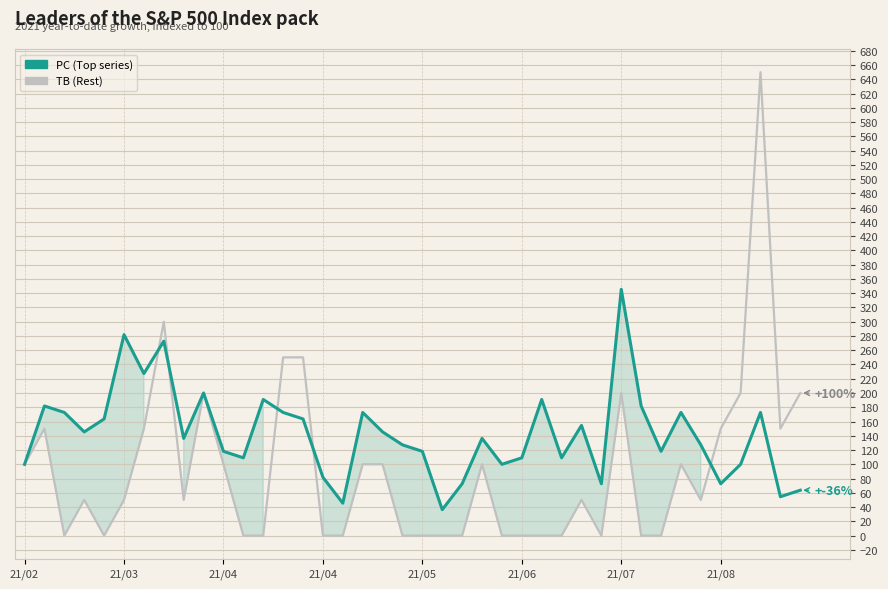

What is the sum of the PC (Top series) values at 29 and 27?

181.8